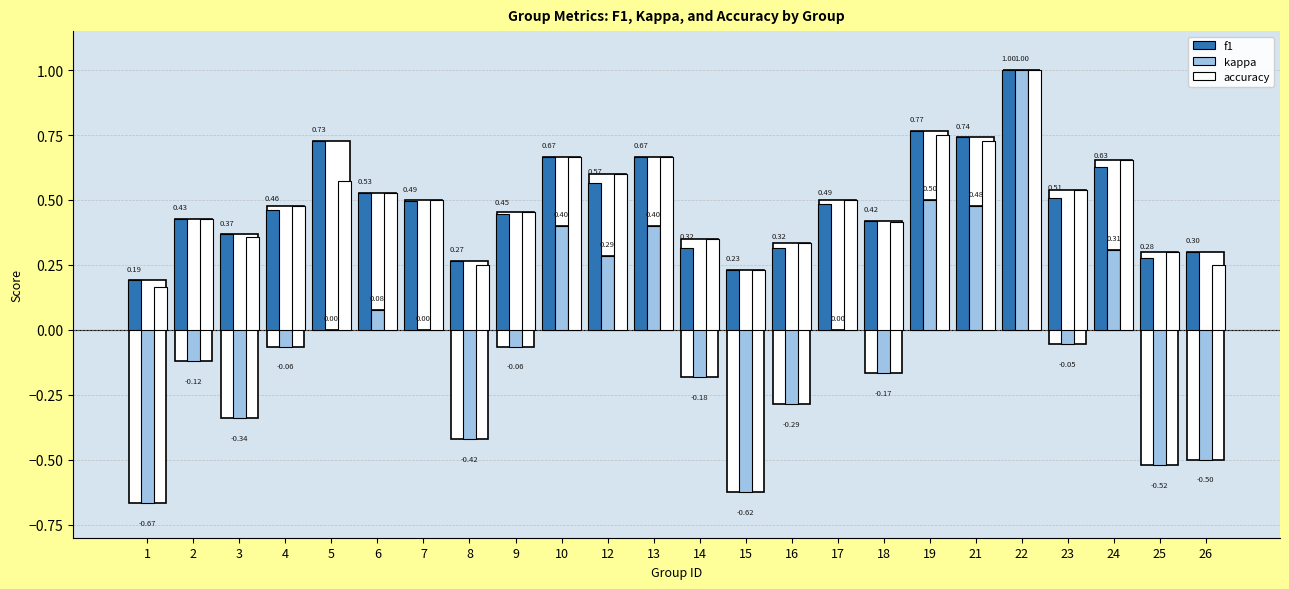

What is the sum of all accuracy values?

11.7